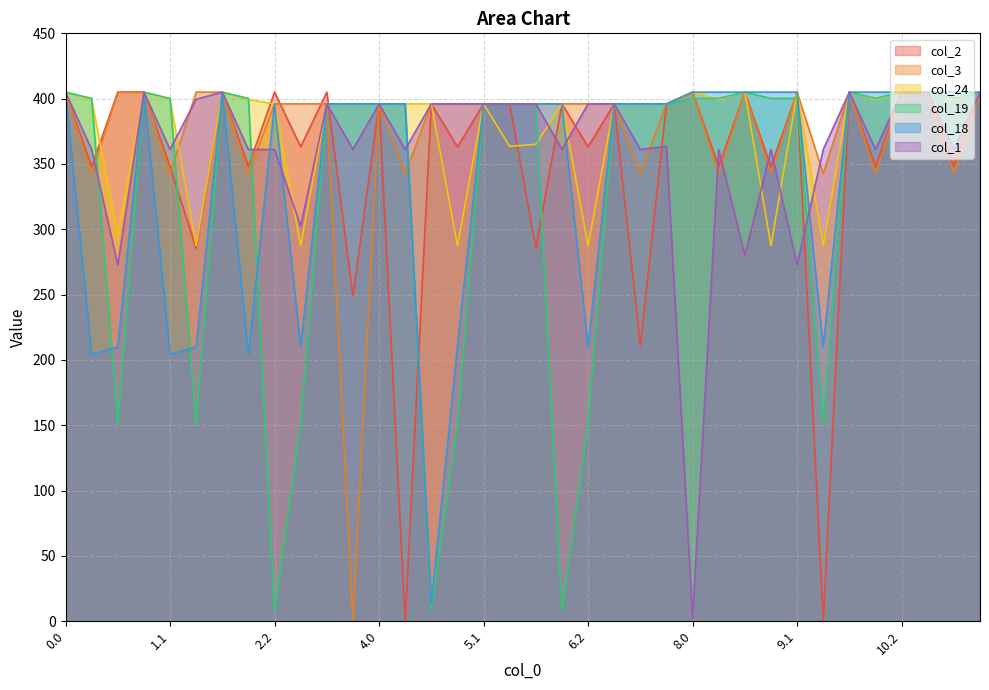

List the series in order of their peak value, lowest first.

col_2, col_3, col_24, col_19, col_1, col_18